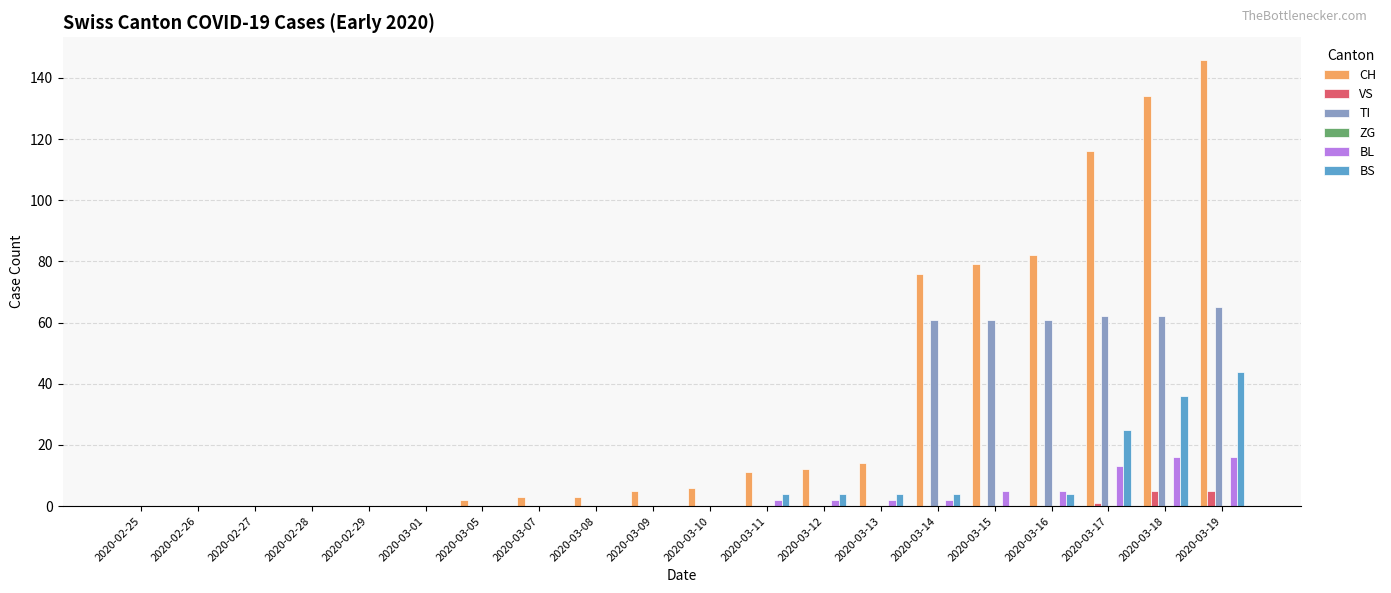

Is it true that TI equals 61 at 2020-03-16?

True